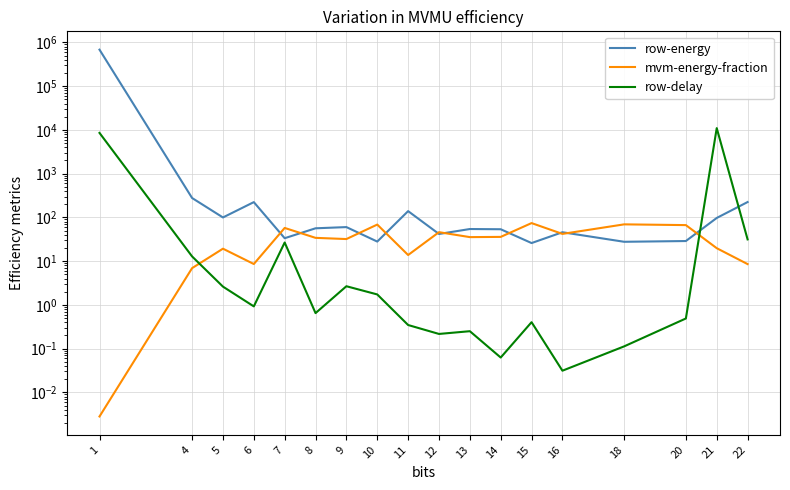

Between 21 and 1, which is larger?

1